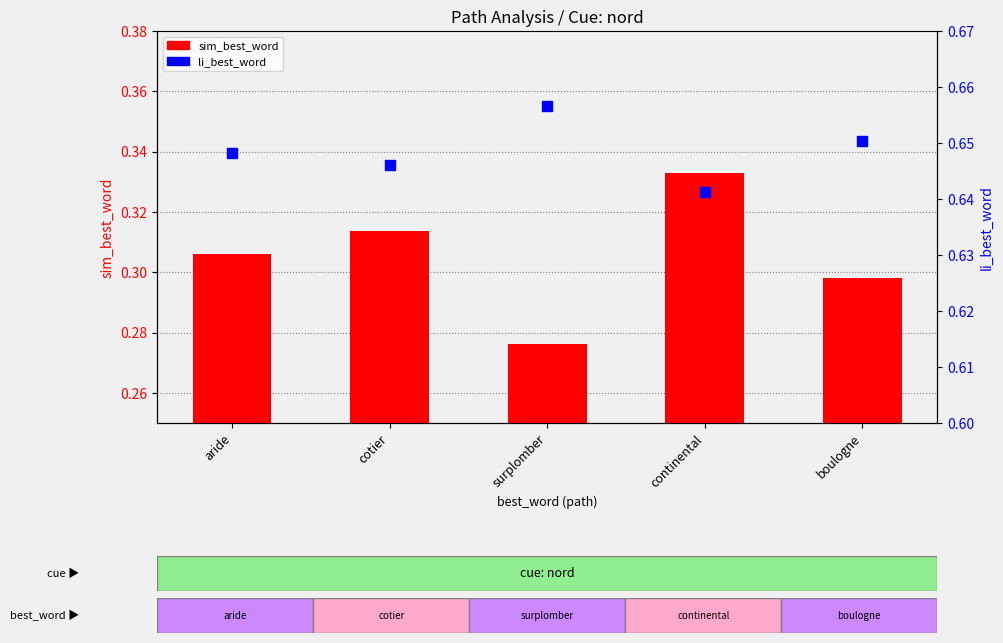

At which category is the sum across all series the highest?

continental